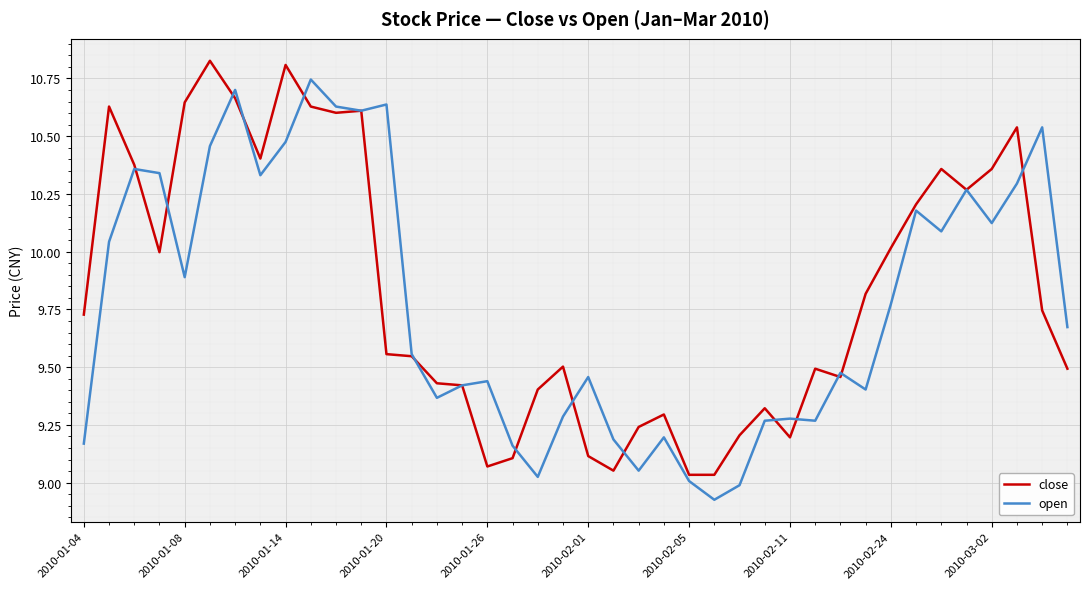

Does the chart have visible grid lines?

Yes